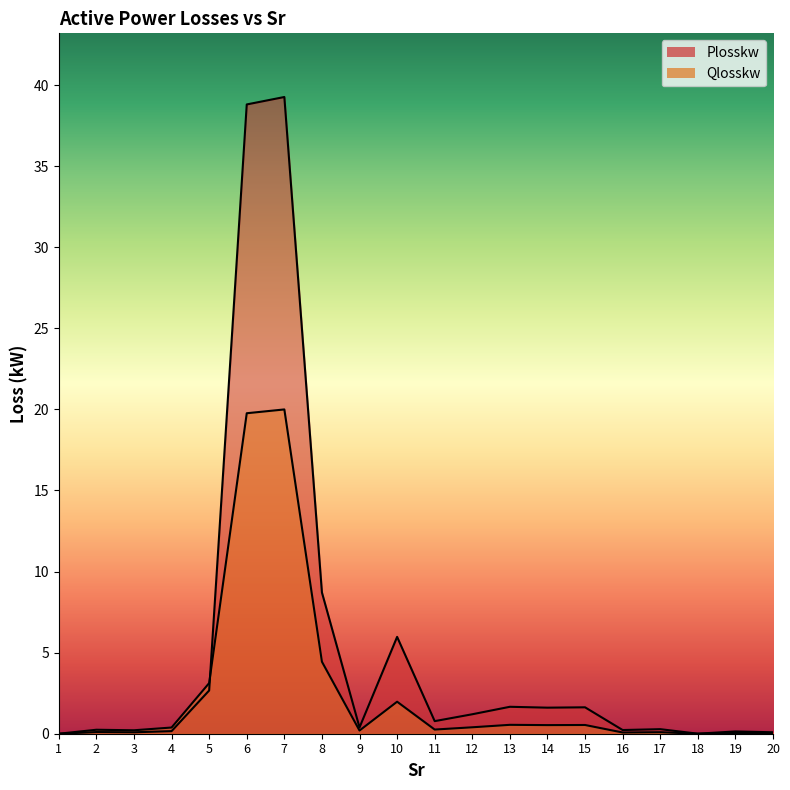

Which category has the highest value in the Plosskw series?

7